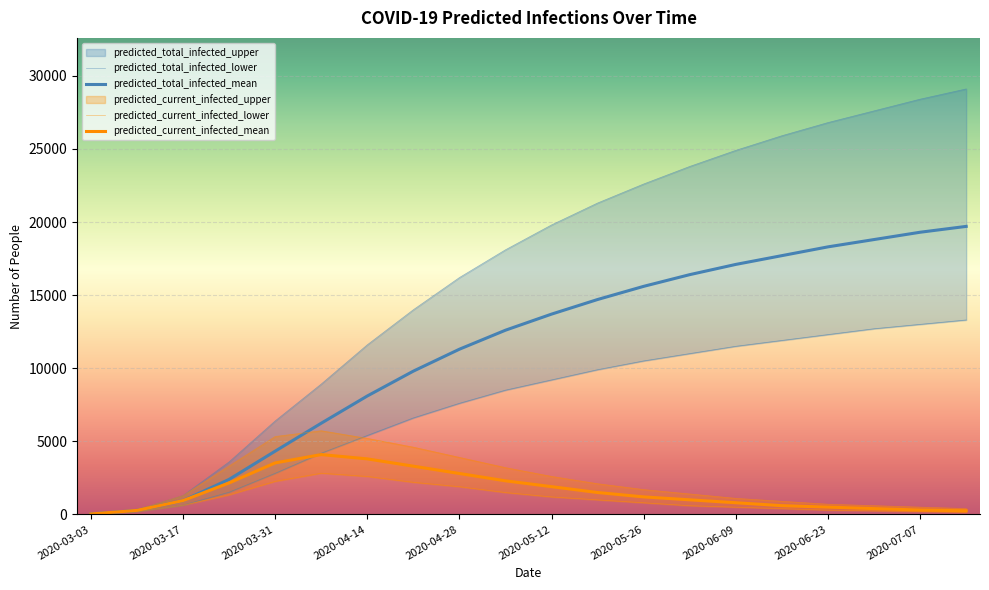

How many categories are shown in the chart?

20